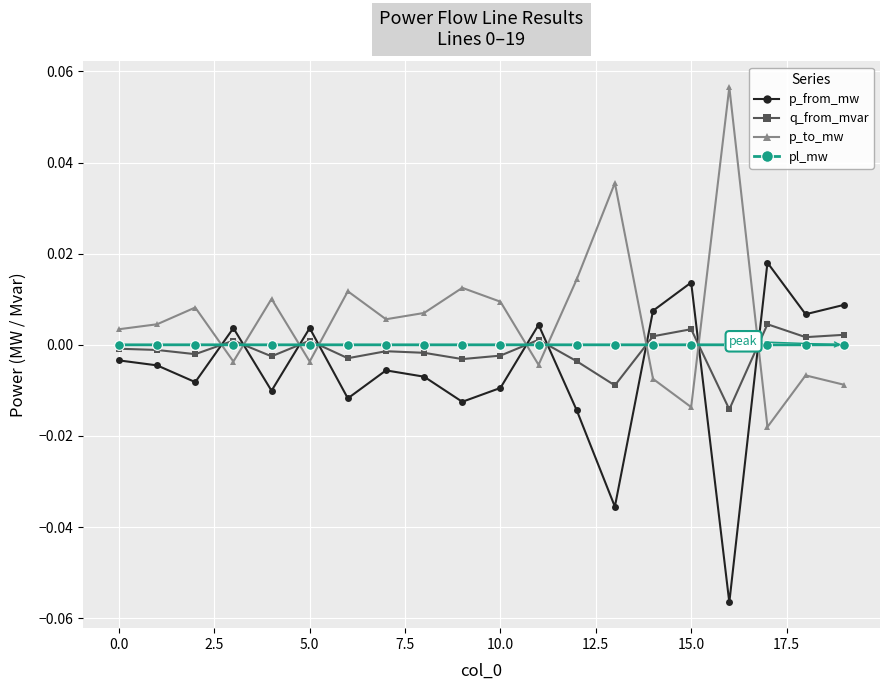

How many intersections are there between q_from_mvar and p_from_mw?

9